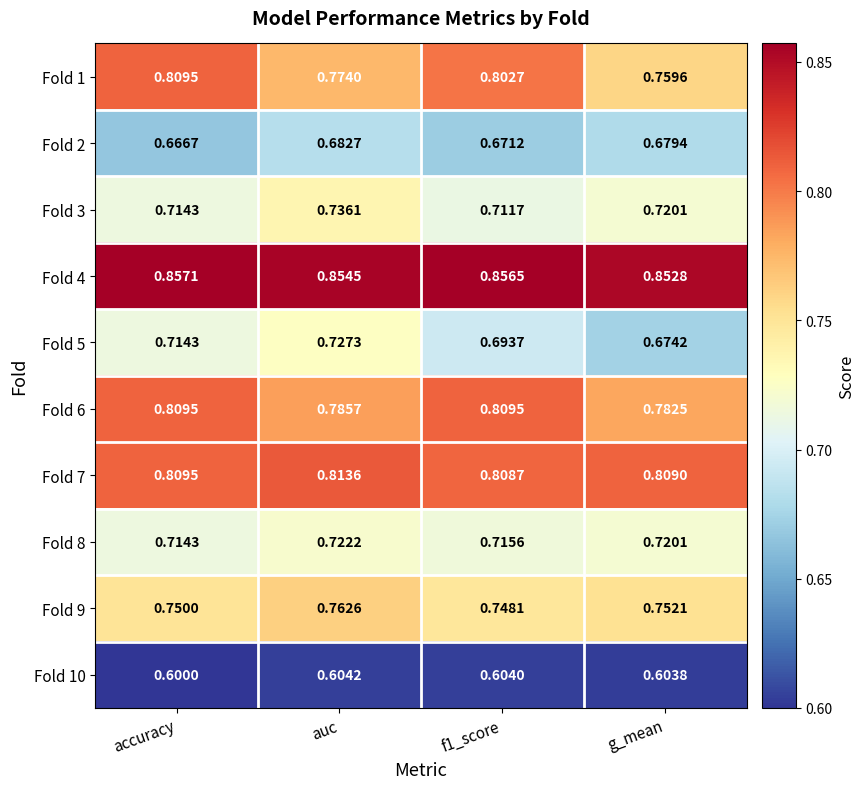

Which category has the lowest value across all series?

accuracy